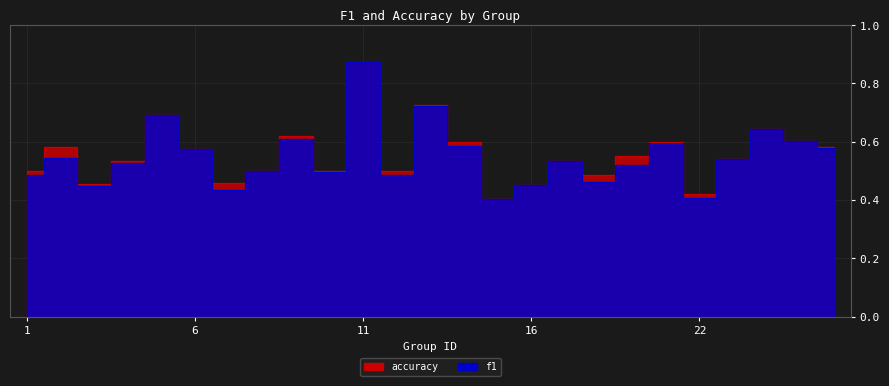

At which label does f1 reach its peak?

11